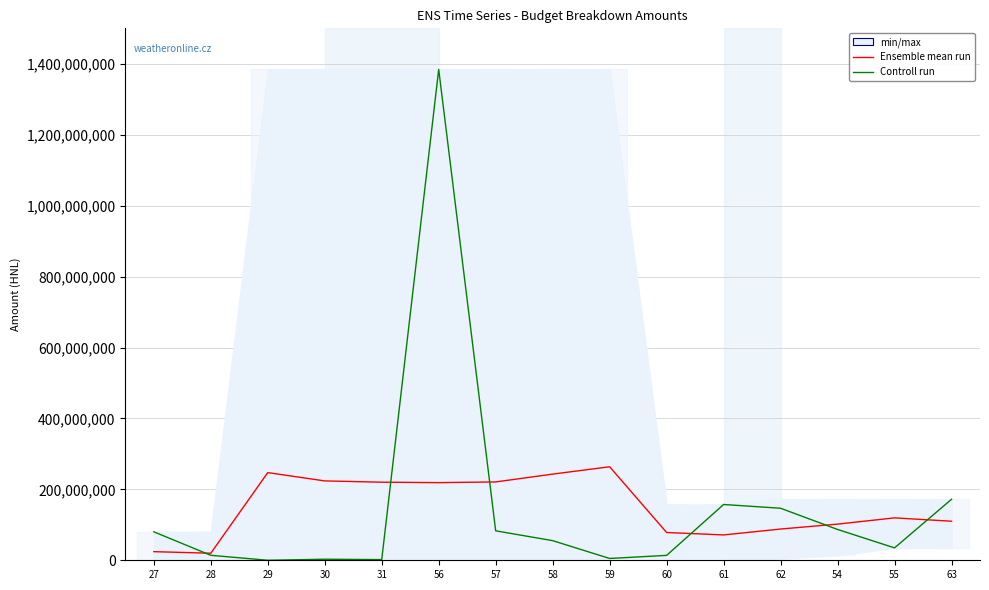

Which series has the largest range (max minus min)?

Controll run